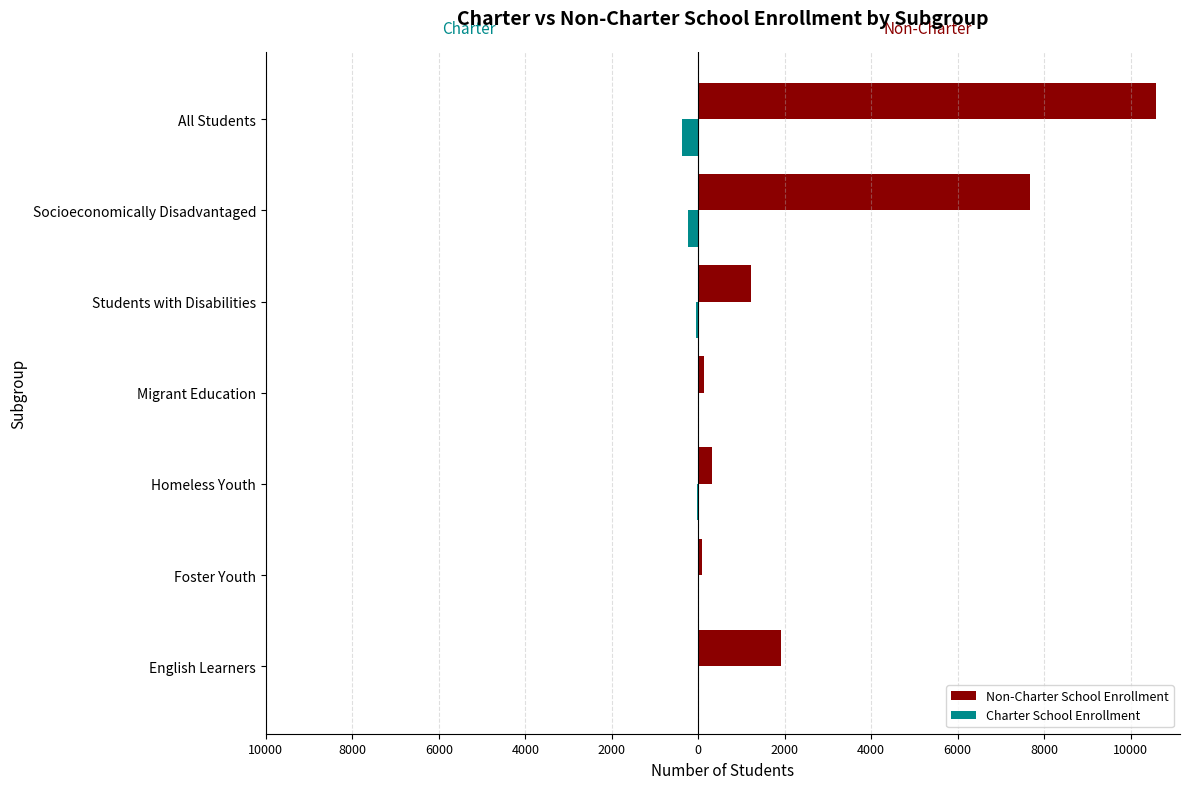

Which series has the largest total across all categories?

Non-Charter School Enrollment